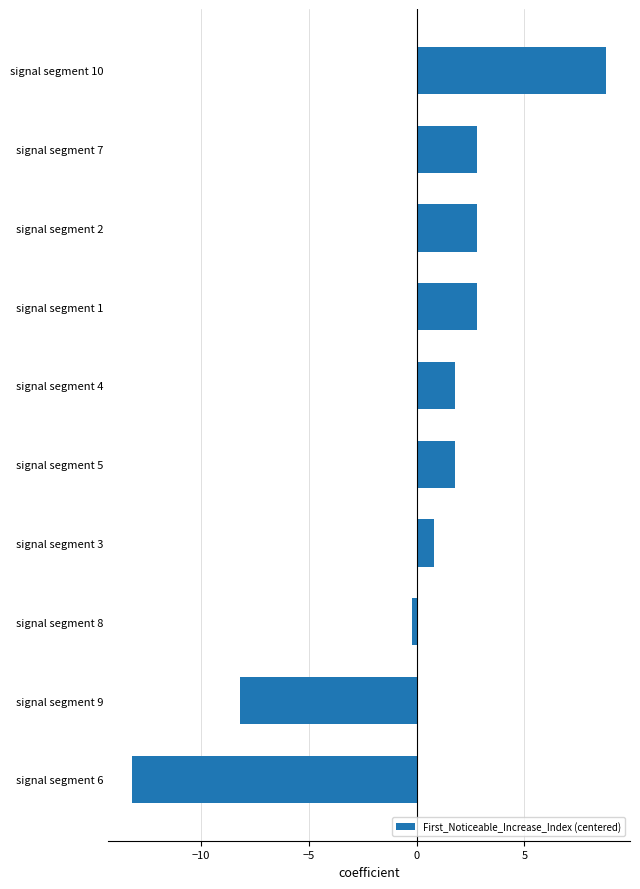

Reading bottom to top, extract all data points from this chart.

signal segment 6=-13.2	signal segment 9=-8.2	signal segment 8=-0.2	signal segment 3=0.8	signal segment 5=1.8	signal segment 4=1.8	signal segment 1=2.8	signal segment 2=2.8	signal segment 7=2.8	signal segment 10=8.8